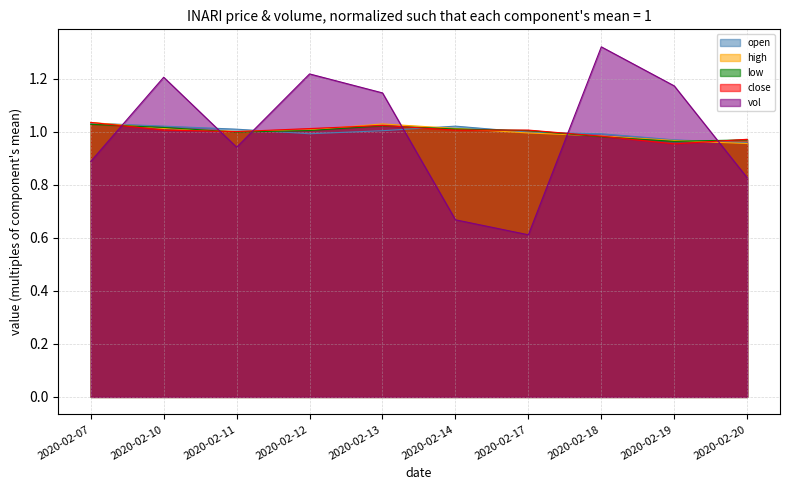

At 2020-02-12, list the series in order from smallest to largest.

open, low, high, close, vol